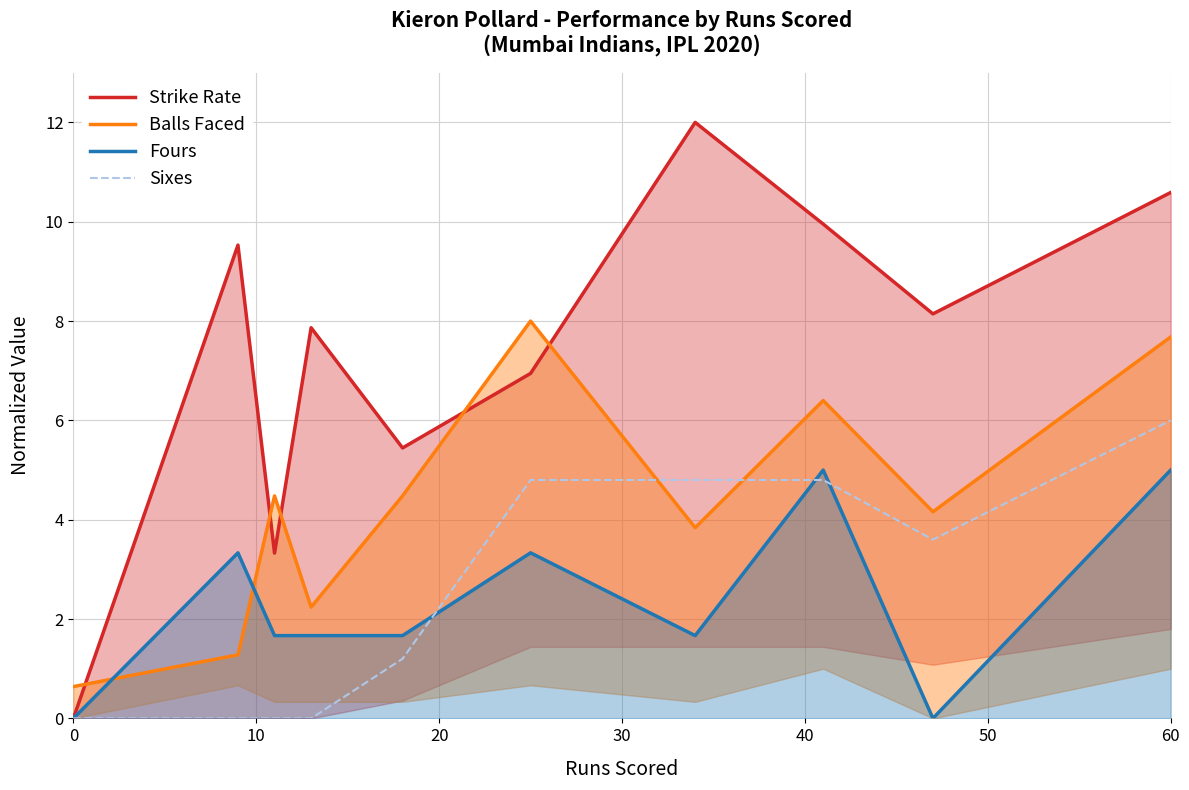

What are all the series names shown in the legend?

Strike Rate, Balls Faced, Fours, Sixes